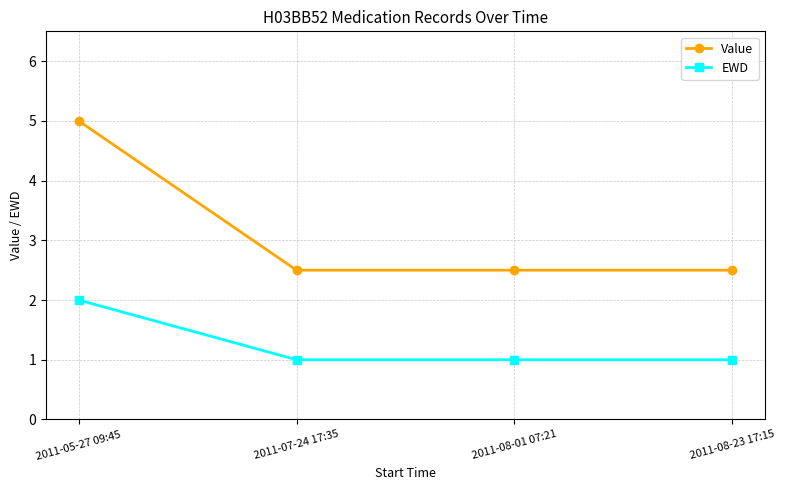

How many data points does each series have?

4